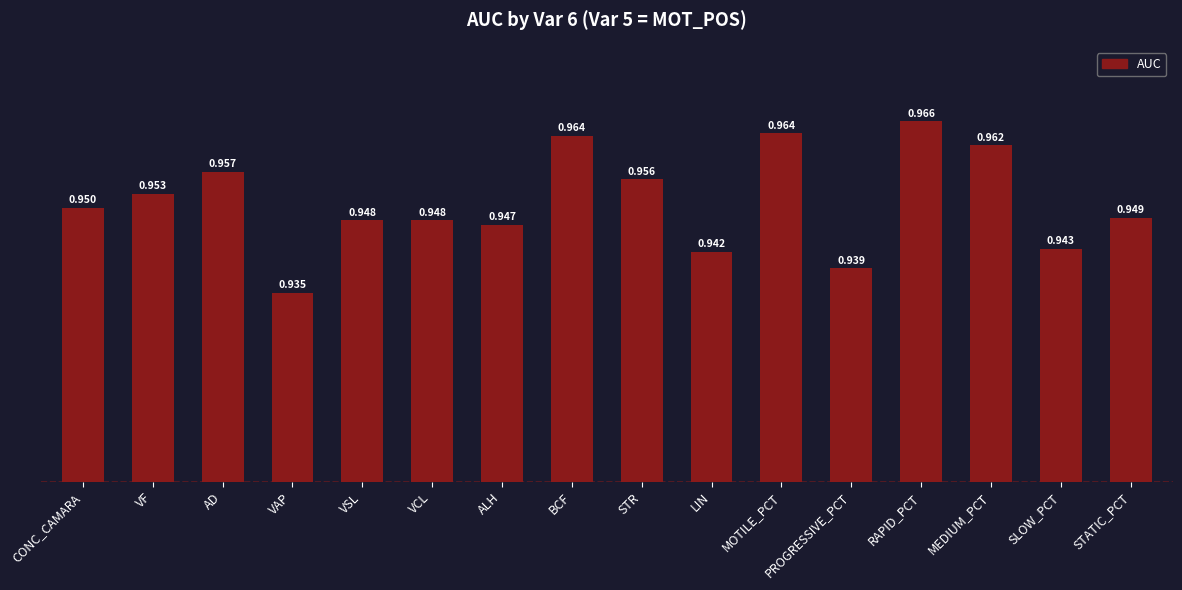

Which label corresponds to the smallest value in the chart?

VAP